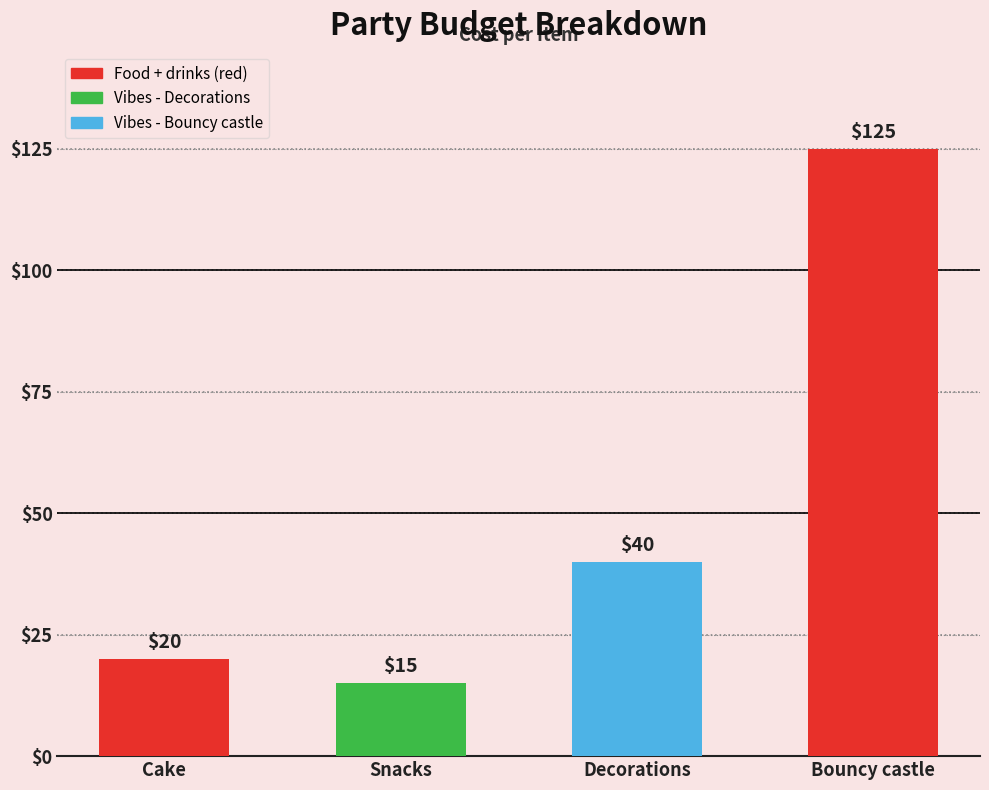

Between Bouncy castle and Decorations, which is larger?

Bouncy castle